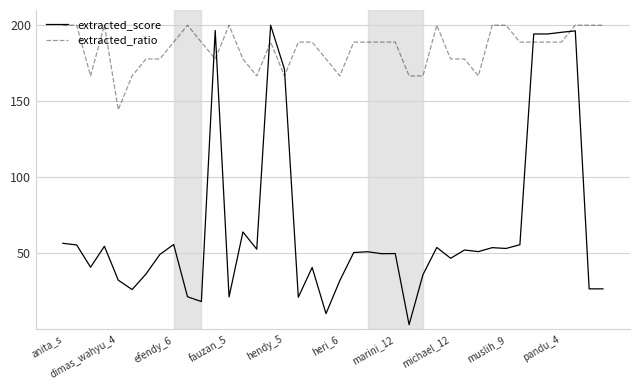

List the series in order of their overall mean, highest first.

extracted_ratio, extracted_score